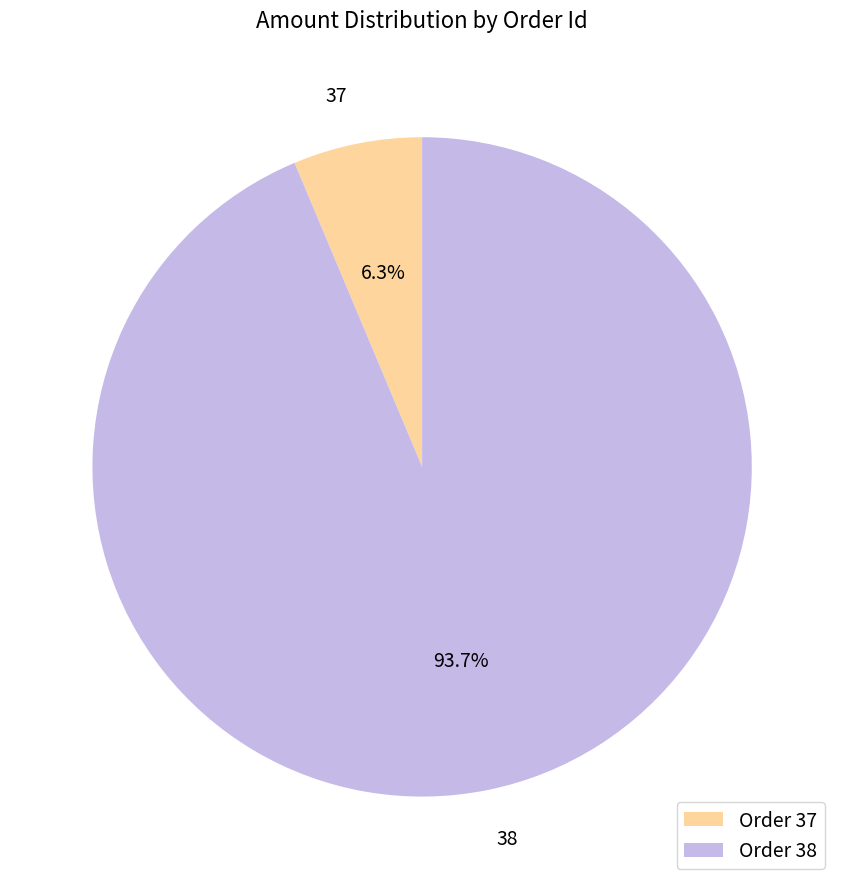

How much of the chart is everything except 37?

93.7%